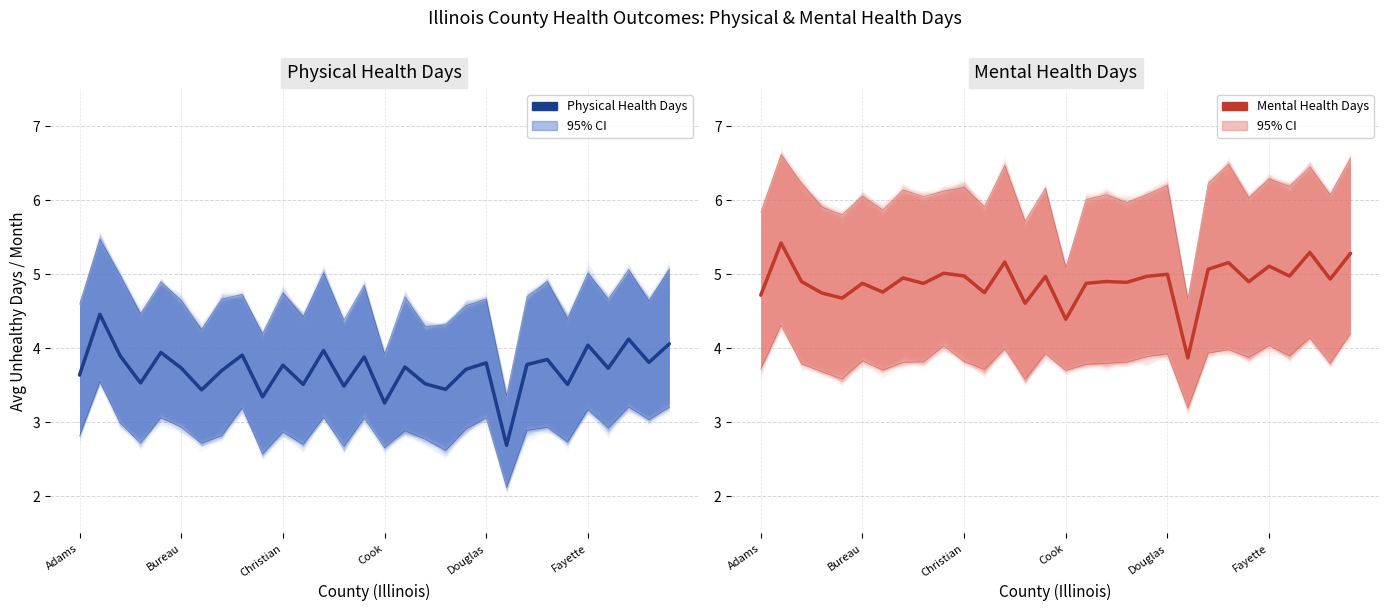

Which series has the largest total across all categories?

Mental Health Days